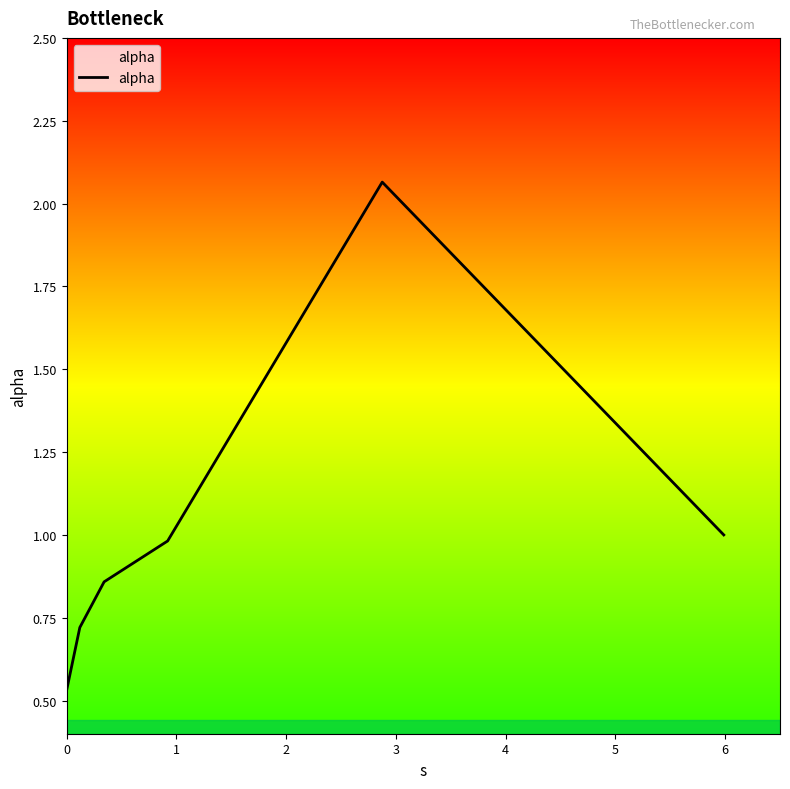

How many interior local peaks (higher than both neighbors) does the data have?

1